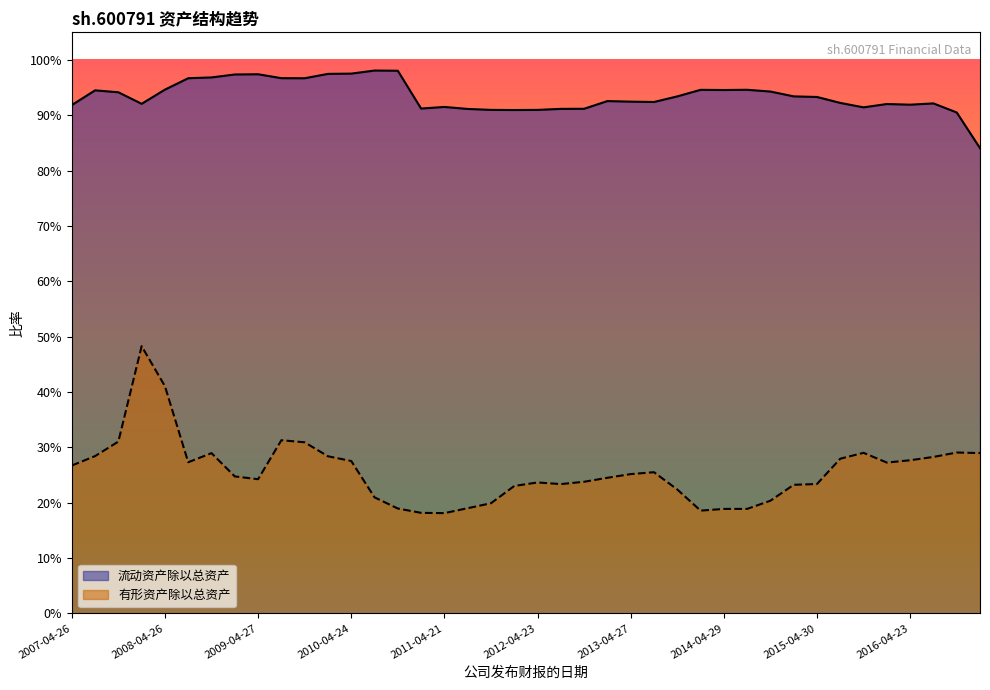

True or false: 有形资产除以总资产 has more than 2 interior local peaks.

True